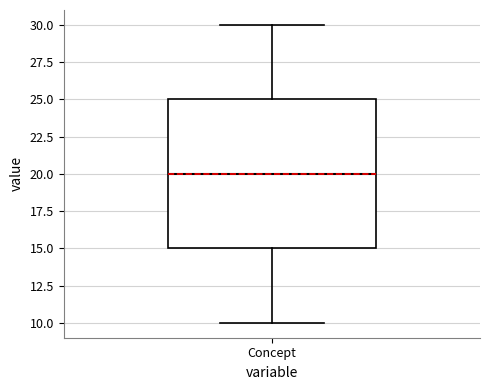

Transcribe this box plot: give where the median line is, the range the box spans, and where the two whiskers end, as read against the y-axis. The values are not printed on the chart, so give them approximately, as read against the axis.

median 20, box 15 to 25, whiskers 10 to 30